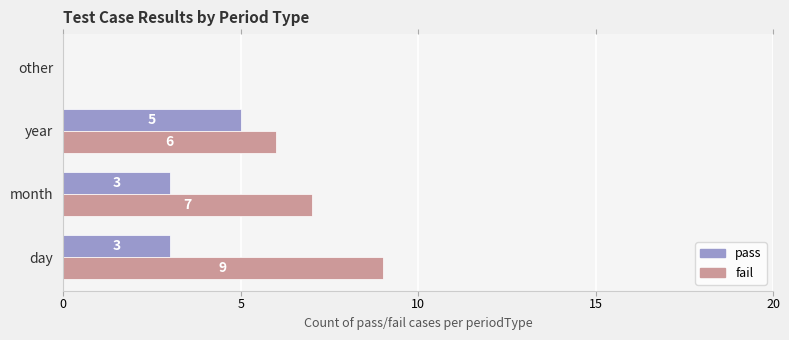

Count the pass values in the range 3 to 5.

3